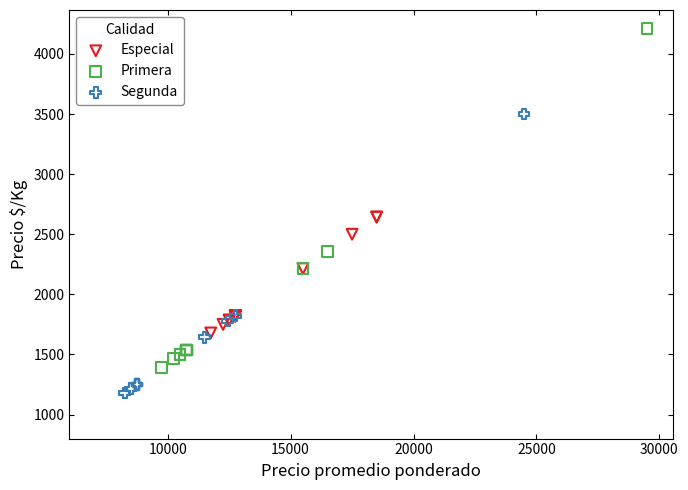

Which series reaches the maximum Y coordinate?

Primera